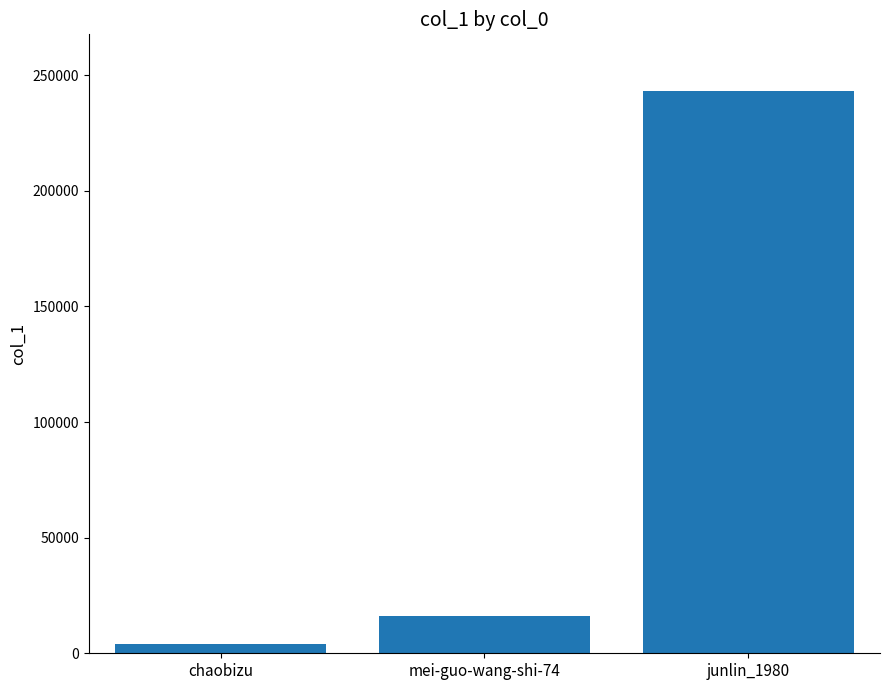

Are the bars horizontal?

No